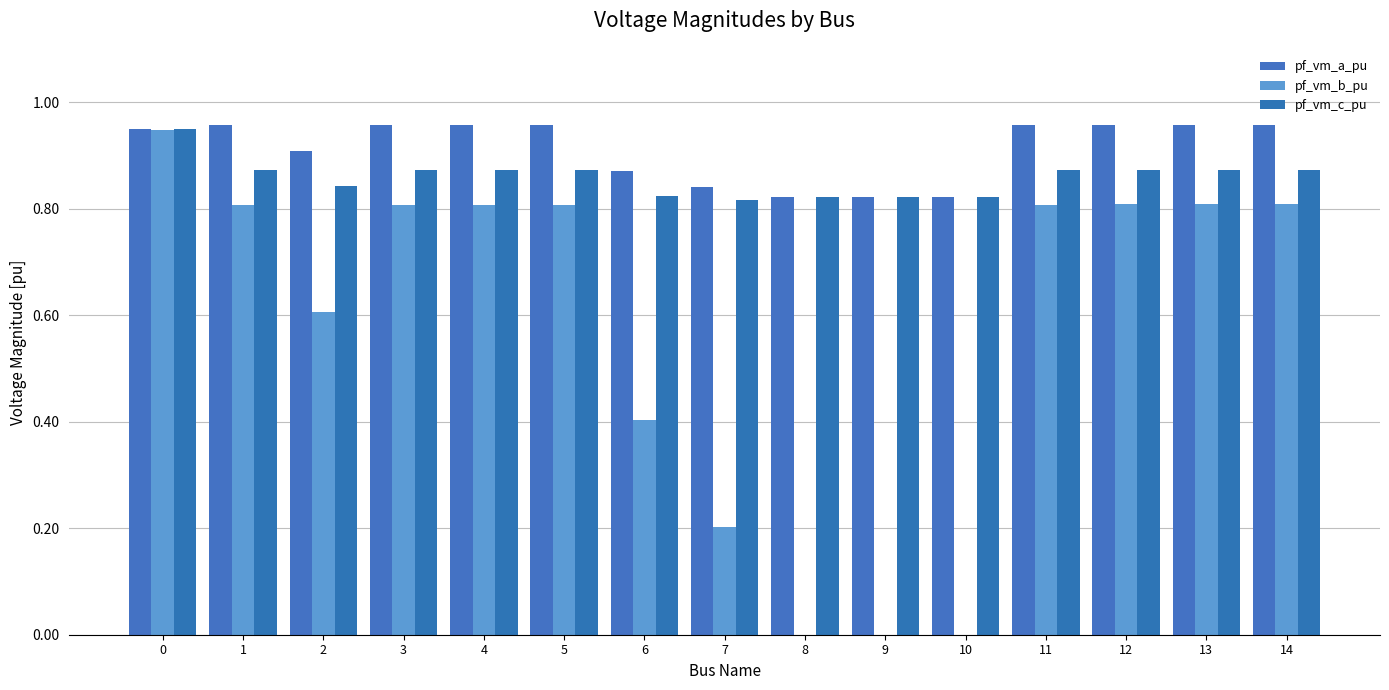

Rank the series by their average value, from lowest to highest.

pf_vm_b_pu, pf_vm_c_pu, pf_vm_a_pu